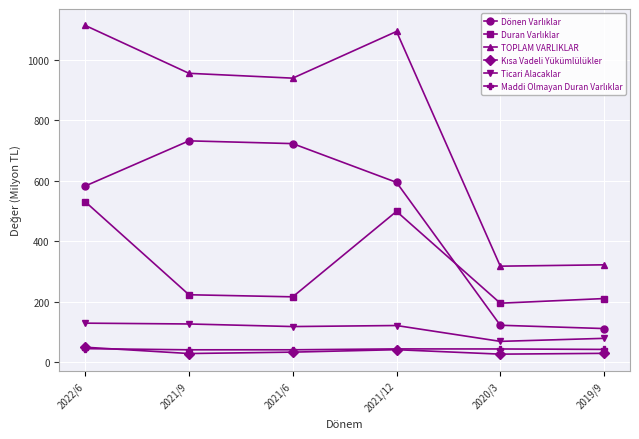

Which series has the largest range (max minus min)?

TOPLAM VARLIKLAR